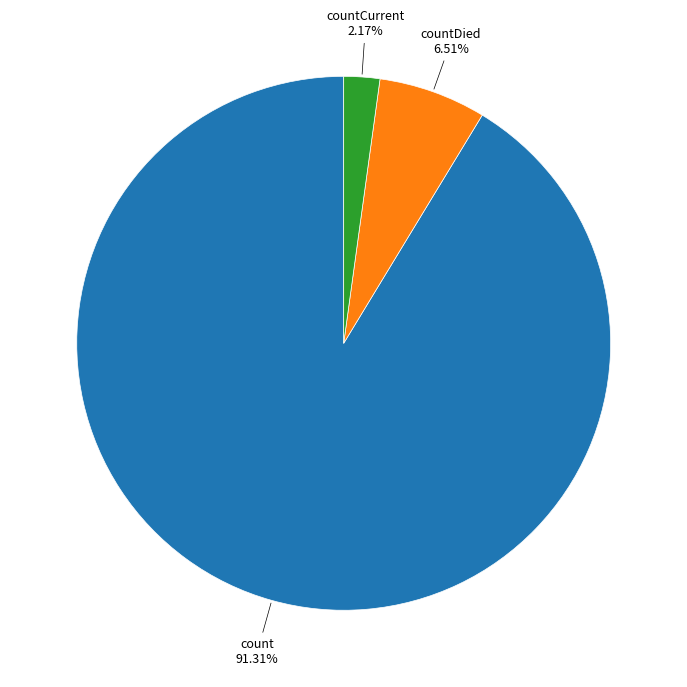

How many slices are in this pie chart?

3